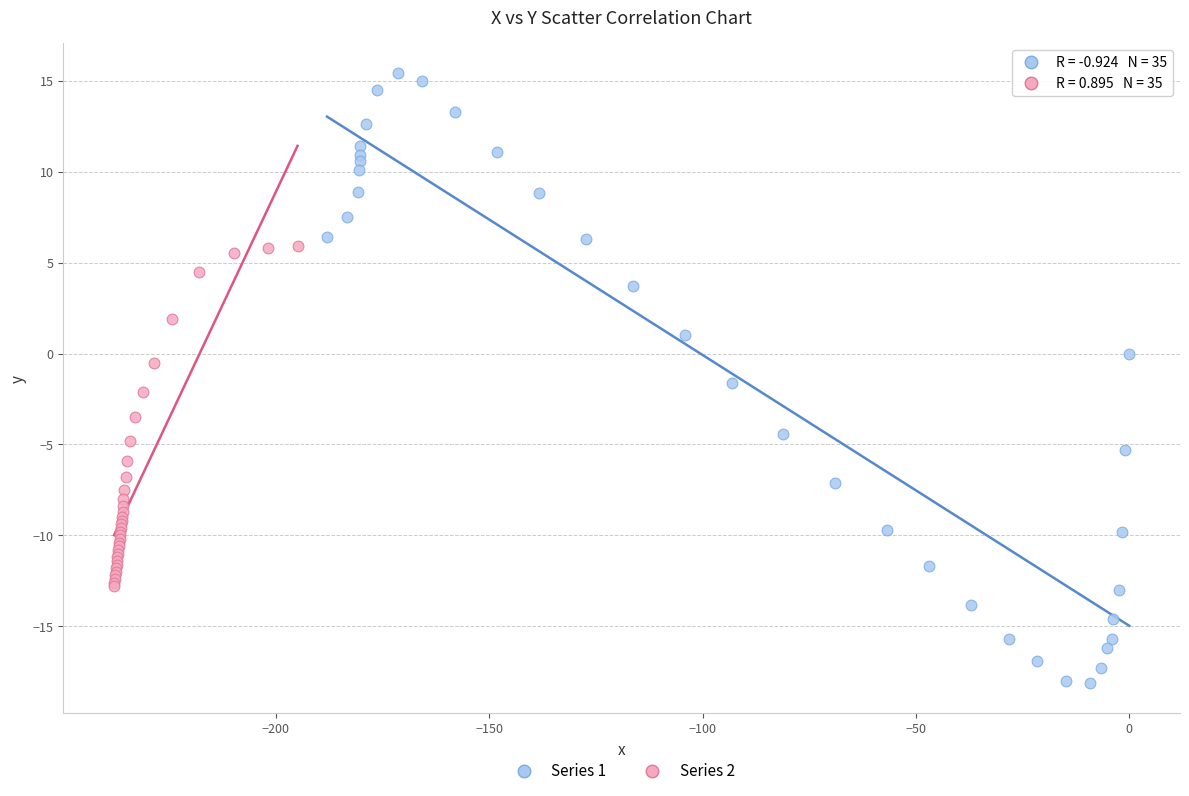

Which series reaches the minimum Y coordinate?

Series 1